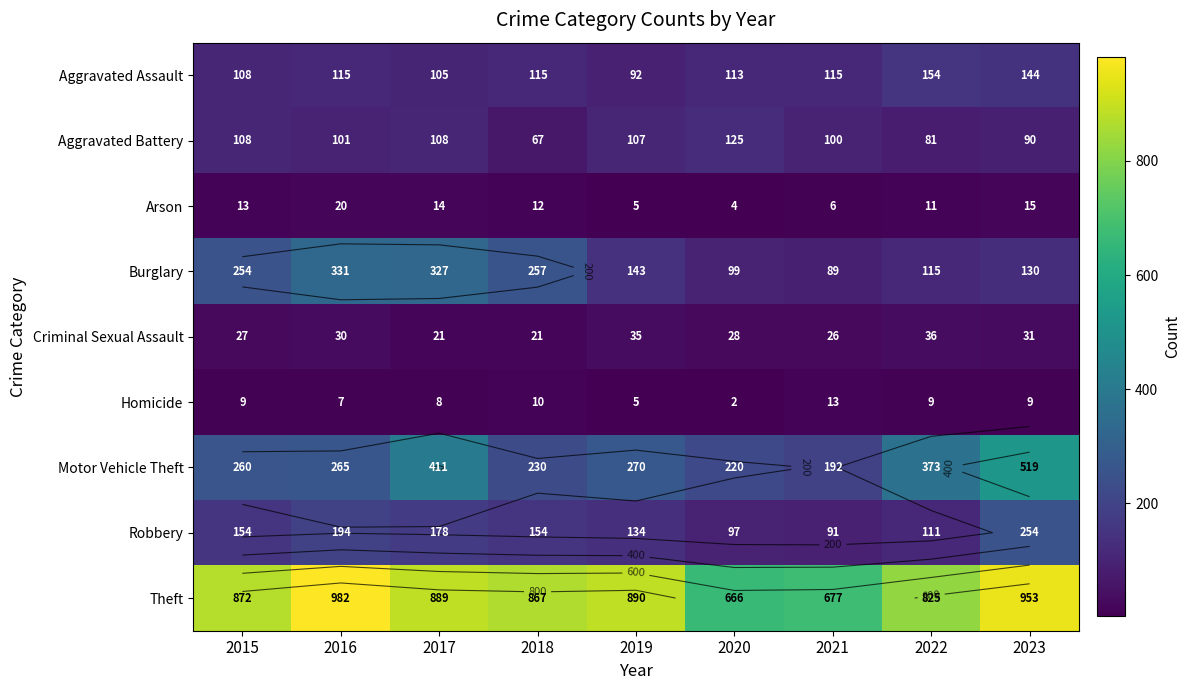

Count the number of data series in this chart.

9